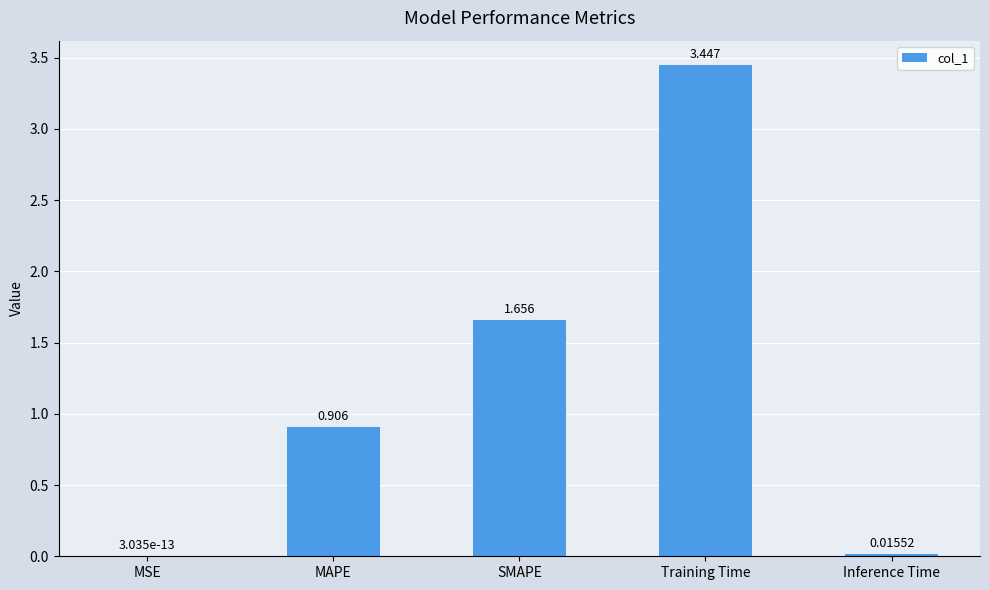

Where is the data nearest to the value 1?

MAPE